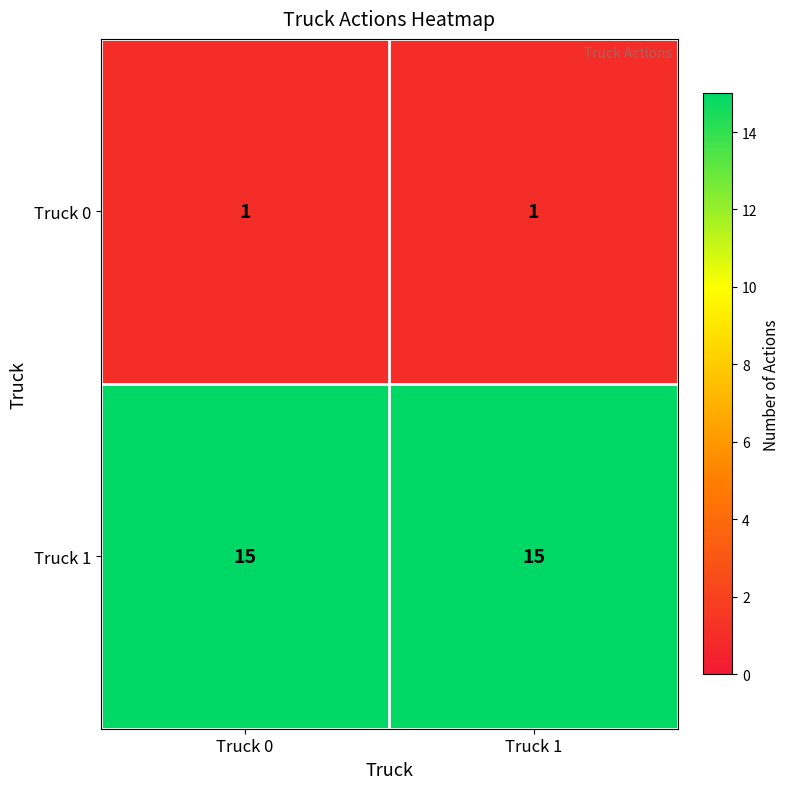

What is the total value across all series at Truck 1?

16